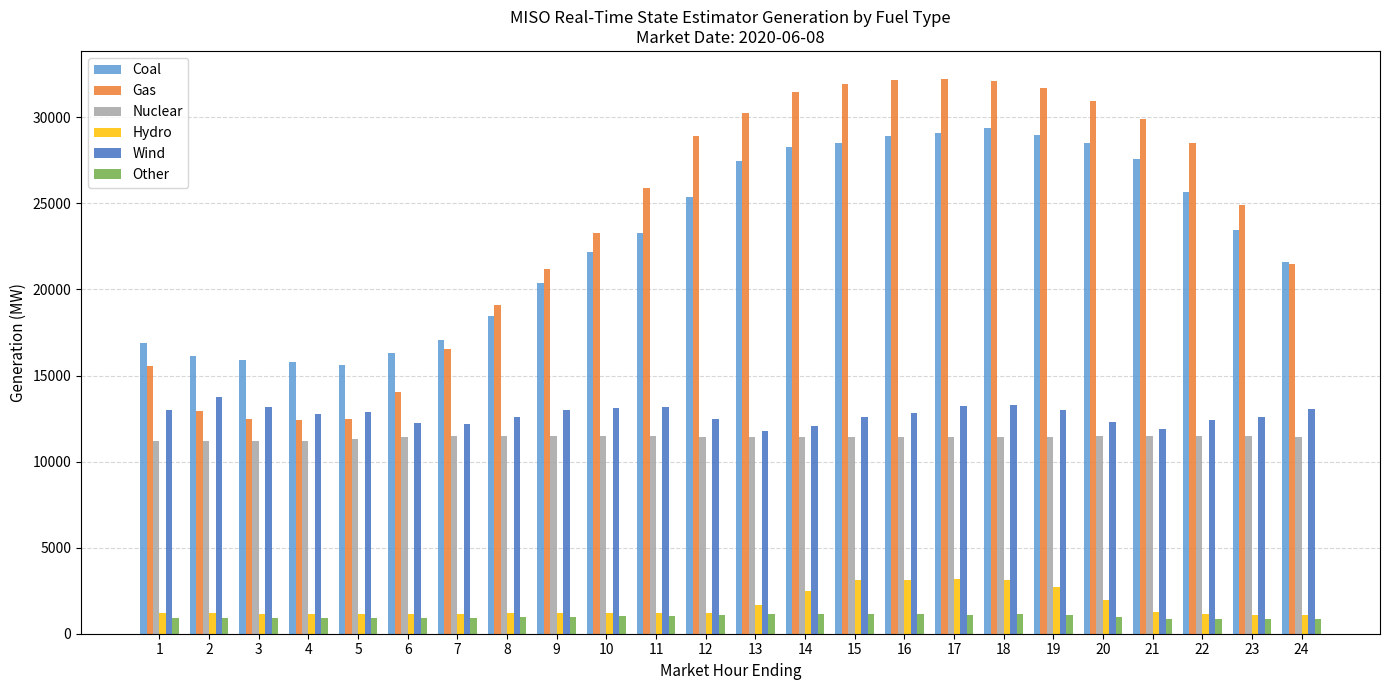

What value does the Other series have at 8?

968.0